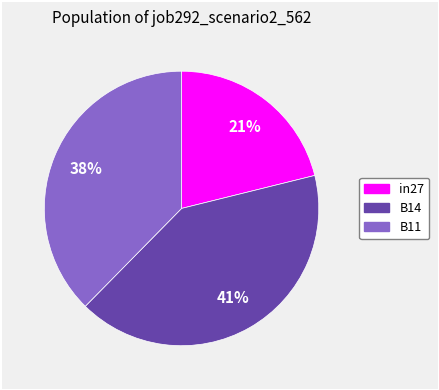

How many segments does this pie chart have?

3